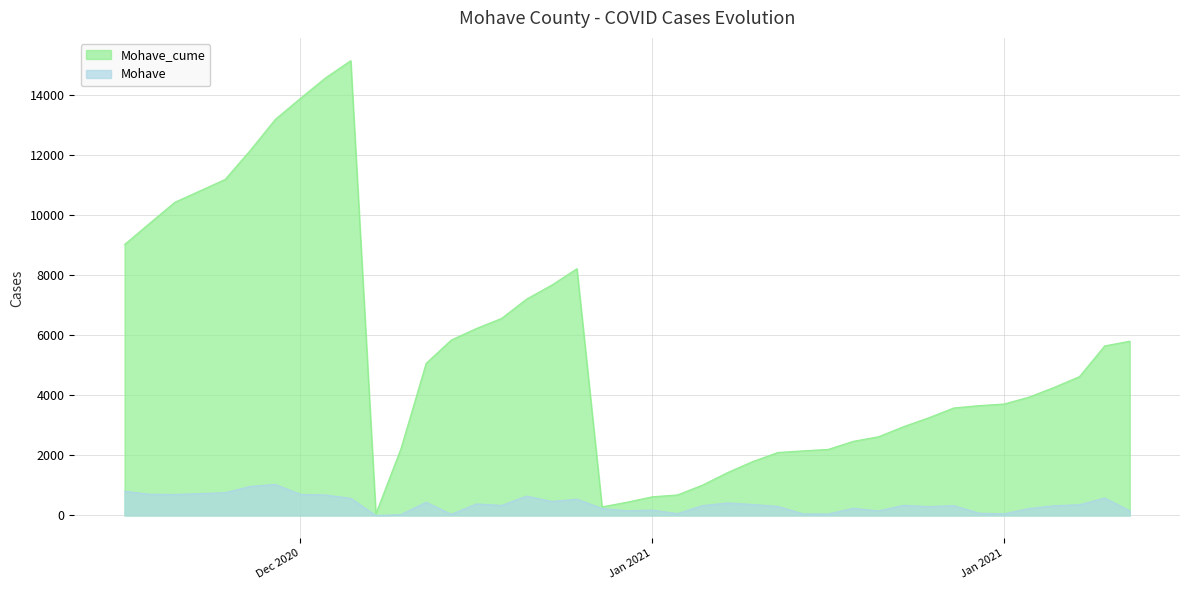

The value of Mohave_cume at 1/21/2021 is 2622. True or false?

True